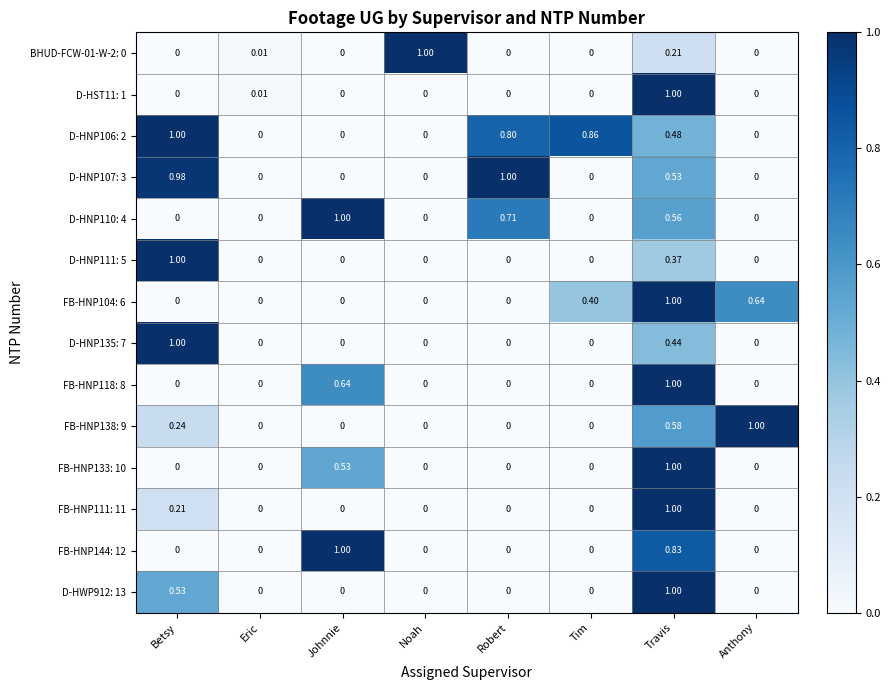

At which category is the sum across all series the highest?

Travis